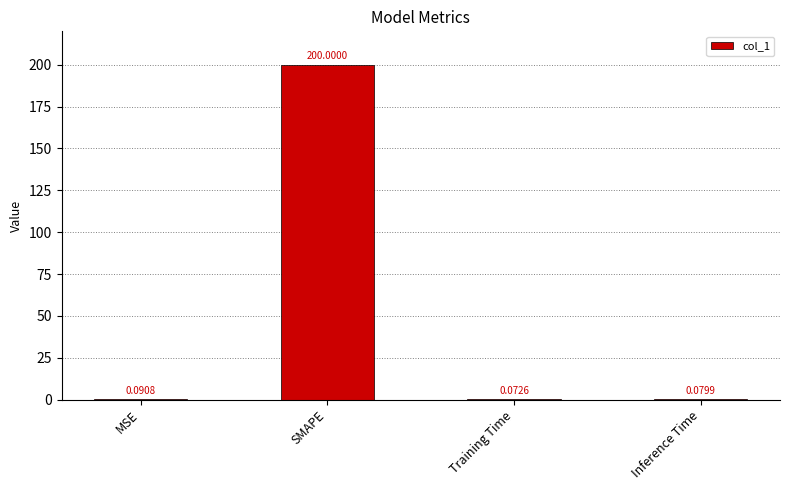

At which label is the value closest to 100?

MSE